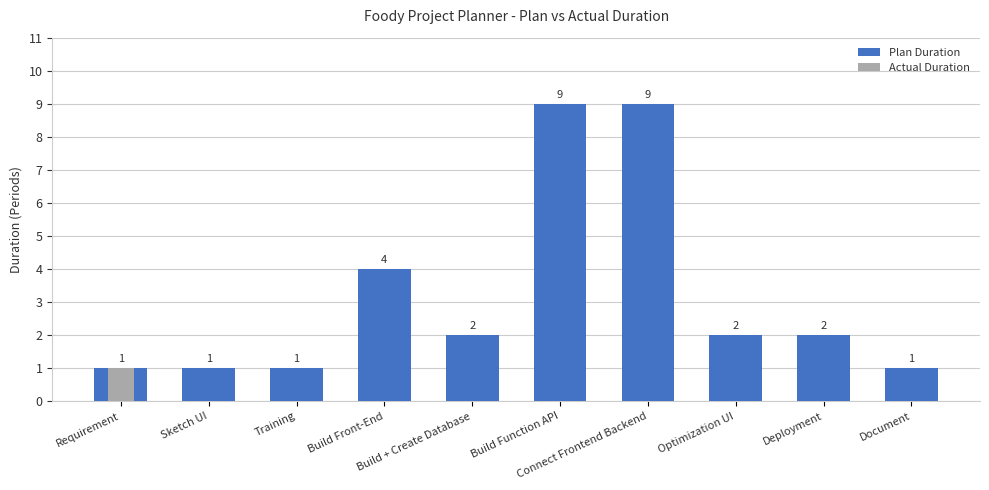

List the series in order of their peak value, lowest first.

Actual Duration, Plan Duration